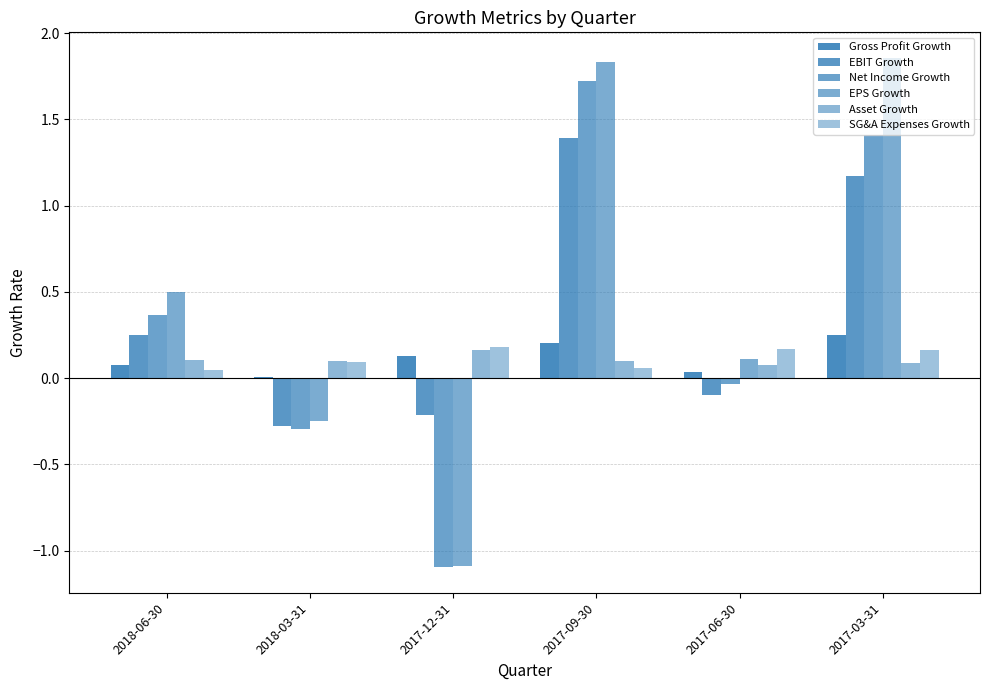

What is the difference between the second highest and minimum values in the EPS Growth series?

2.9